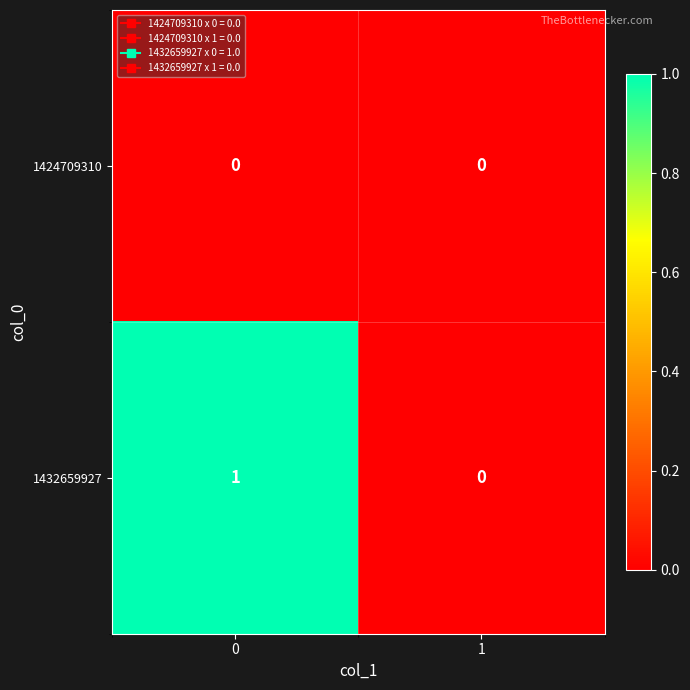

Reading left to right, transcribe all the data shown in this chart.

1424709310: 0	0
1432659927: 1	0